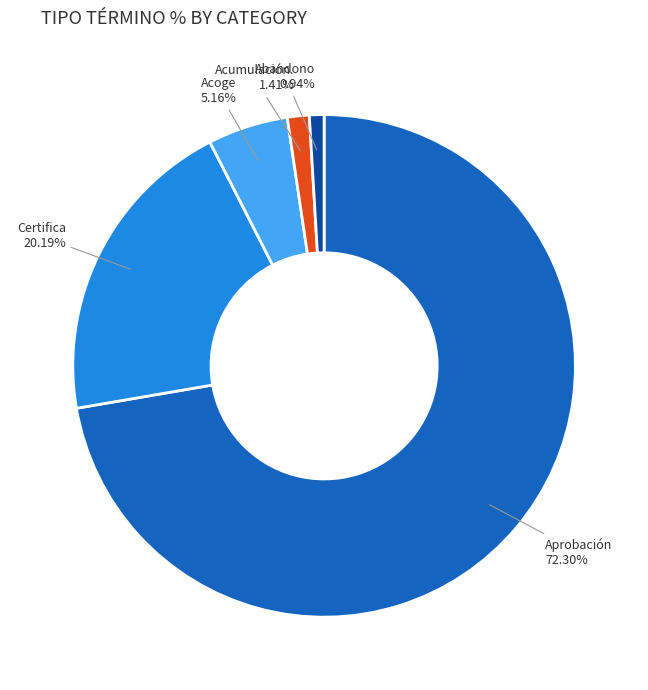

Is there any slice that represents more than half of the pie?

Yes